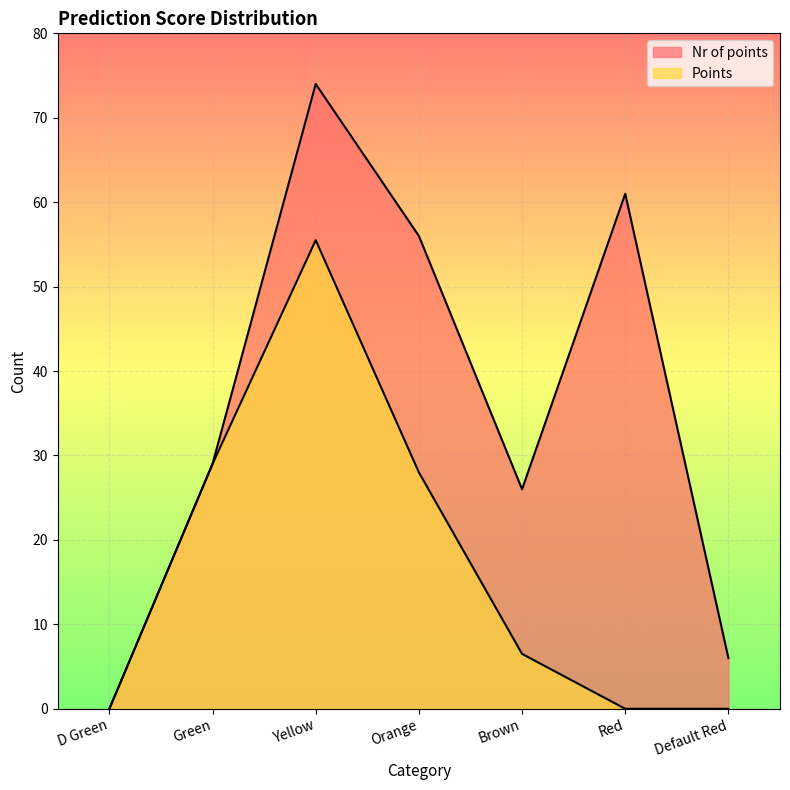

What is the difference between the second highest and minimum values in the Nr of points series?

61.0